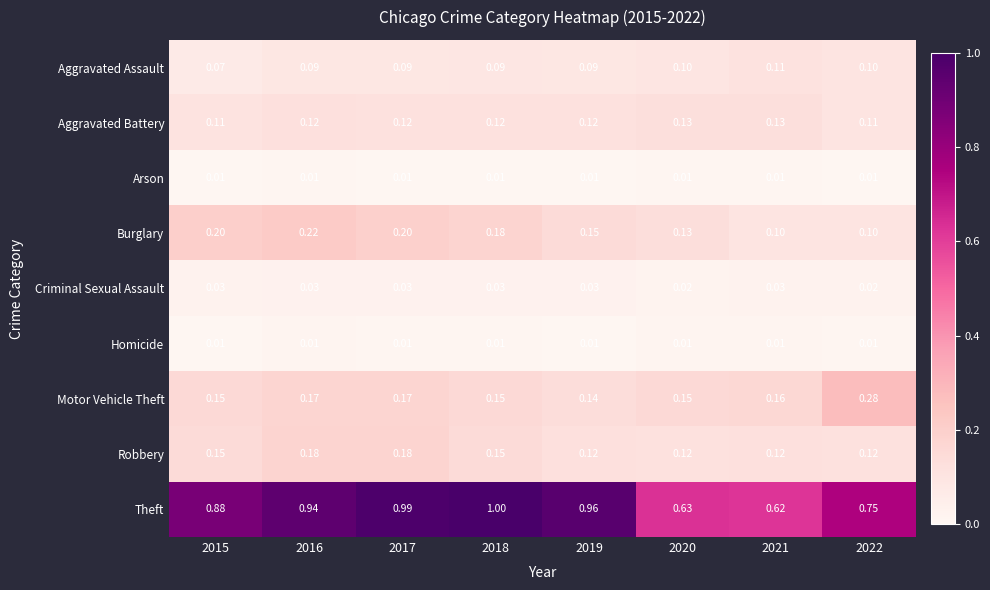

Which series has the widest spread of values?

Theft